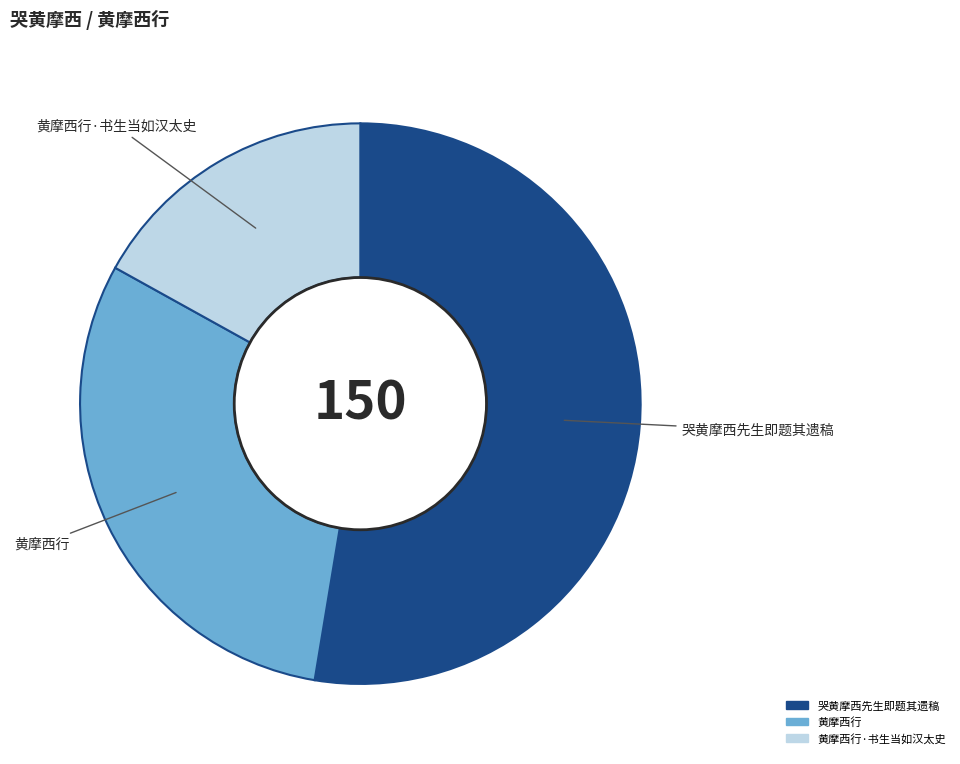

The 黄摩西行 slice represents 30% of the pie. True or false?

True